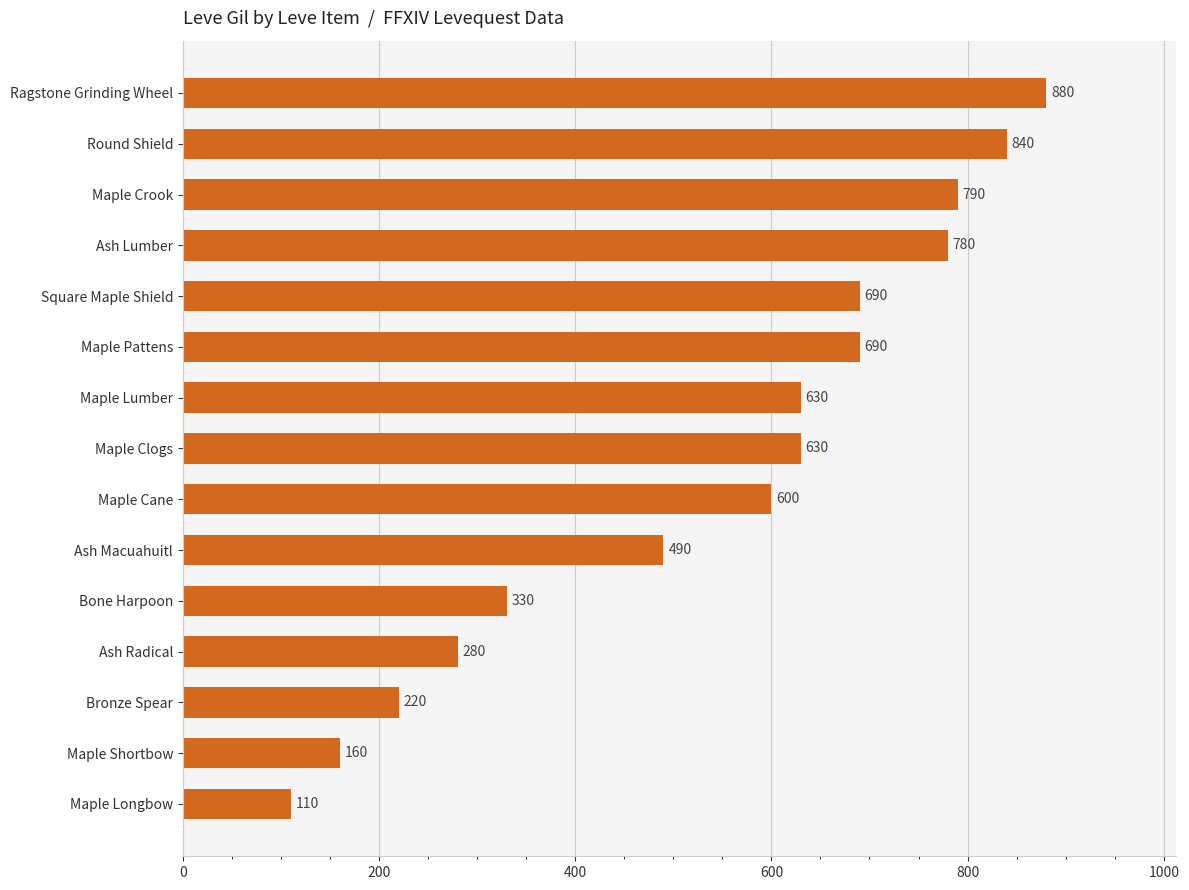

Approximately how many times larger is the value at Maple Pattens compared to Maple Longbow?

6.3